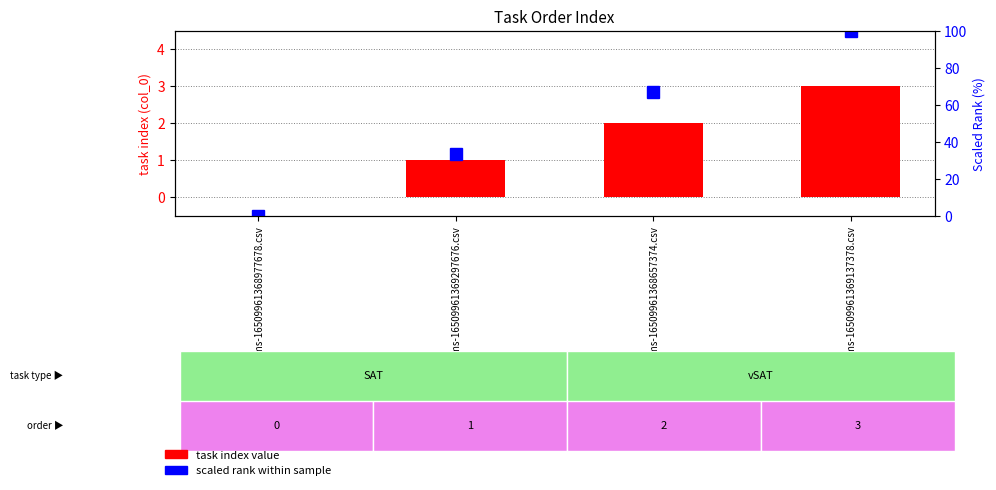

Which category has the highest value across all series?

vSAT_stims-16509961369137378.csv